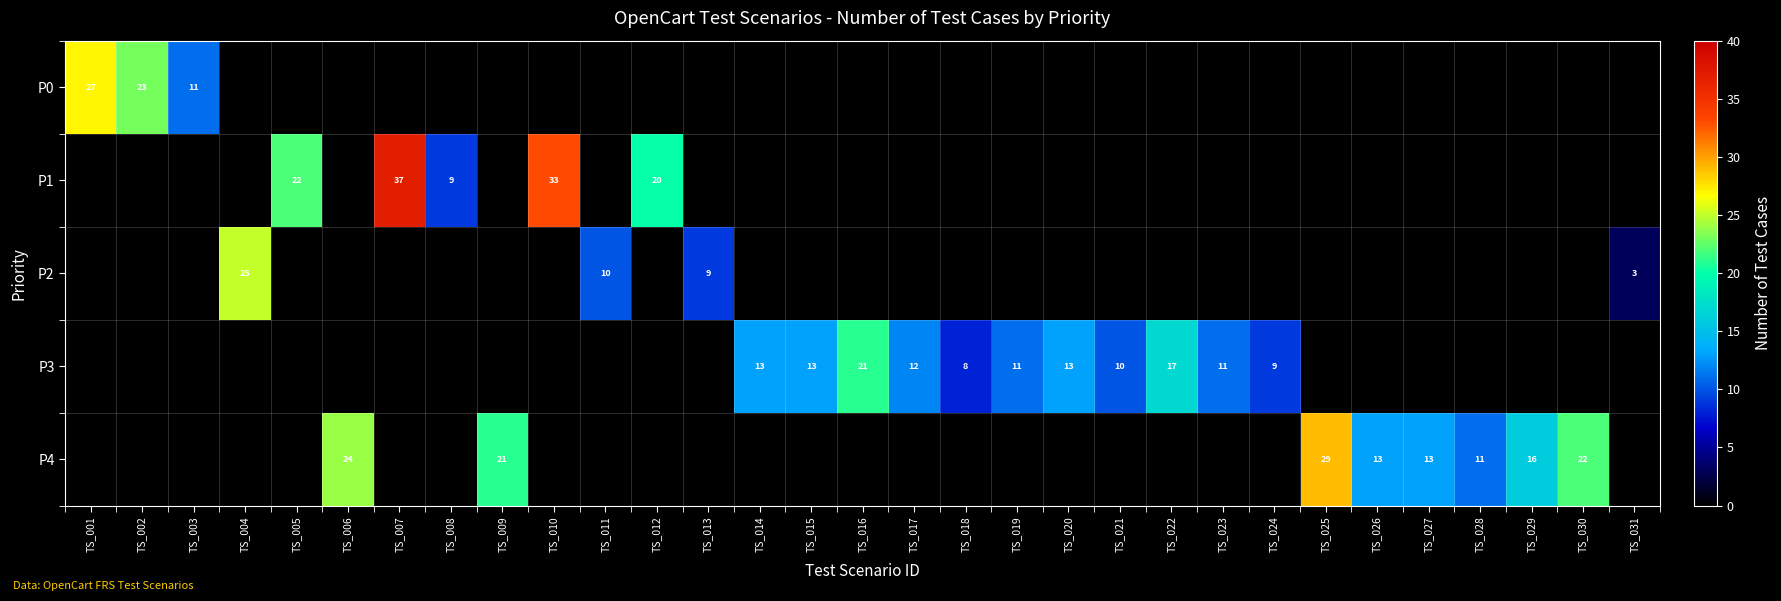

What is the difference between the P3 values at TS_016 and TS_019?

10